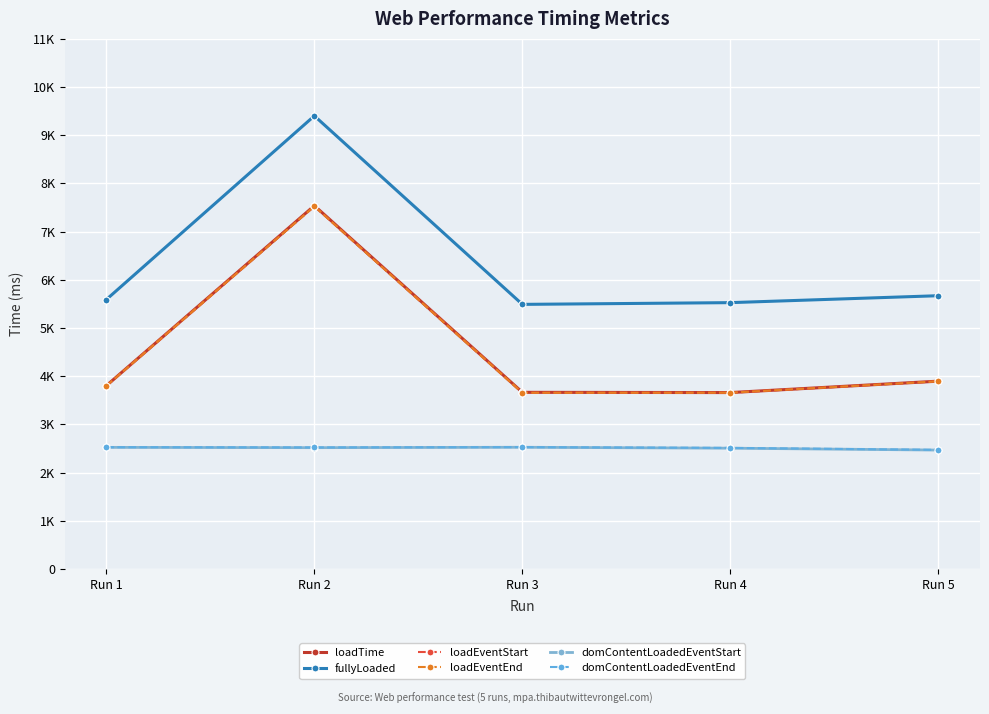

How many interior local valleys does the loadTime series have?

1